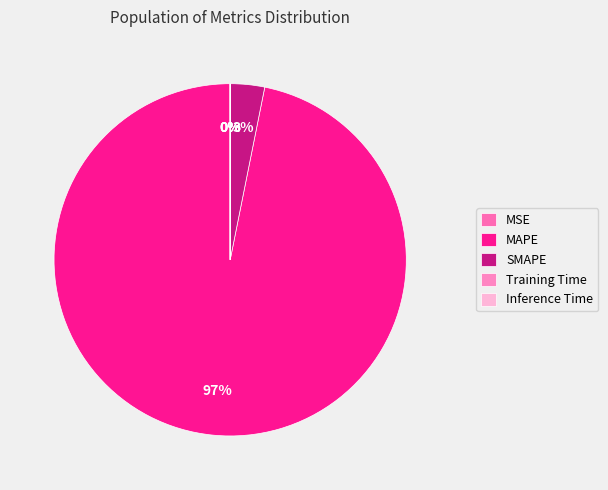

Does MAPE account for over 50% of the chart?

Yes